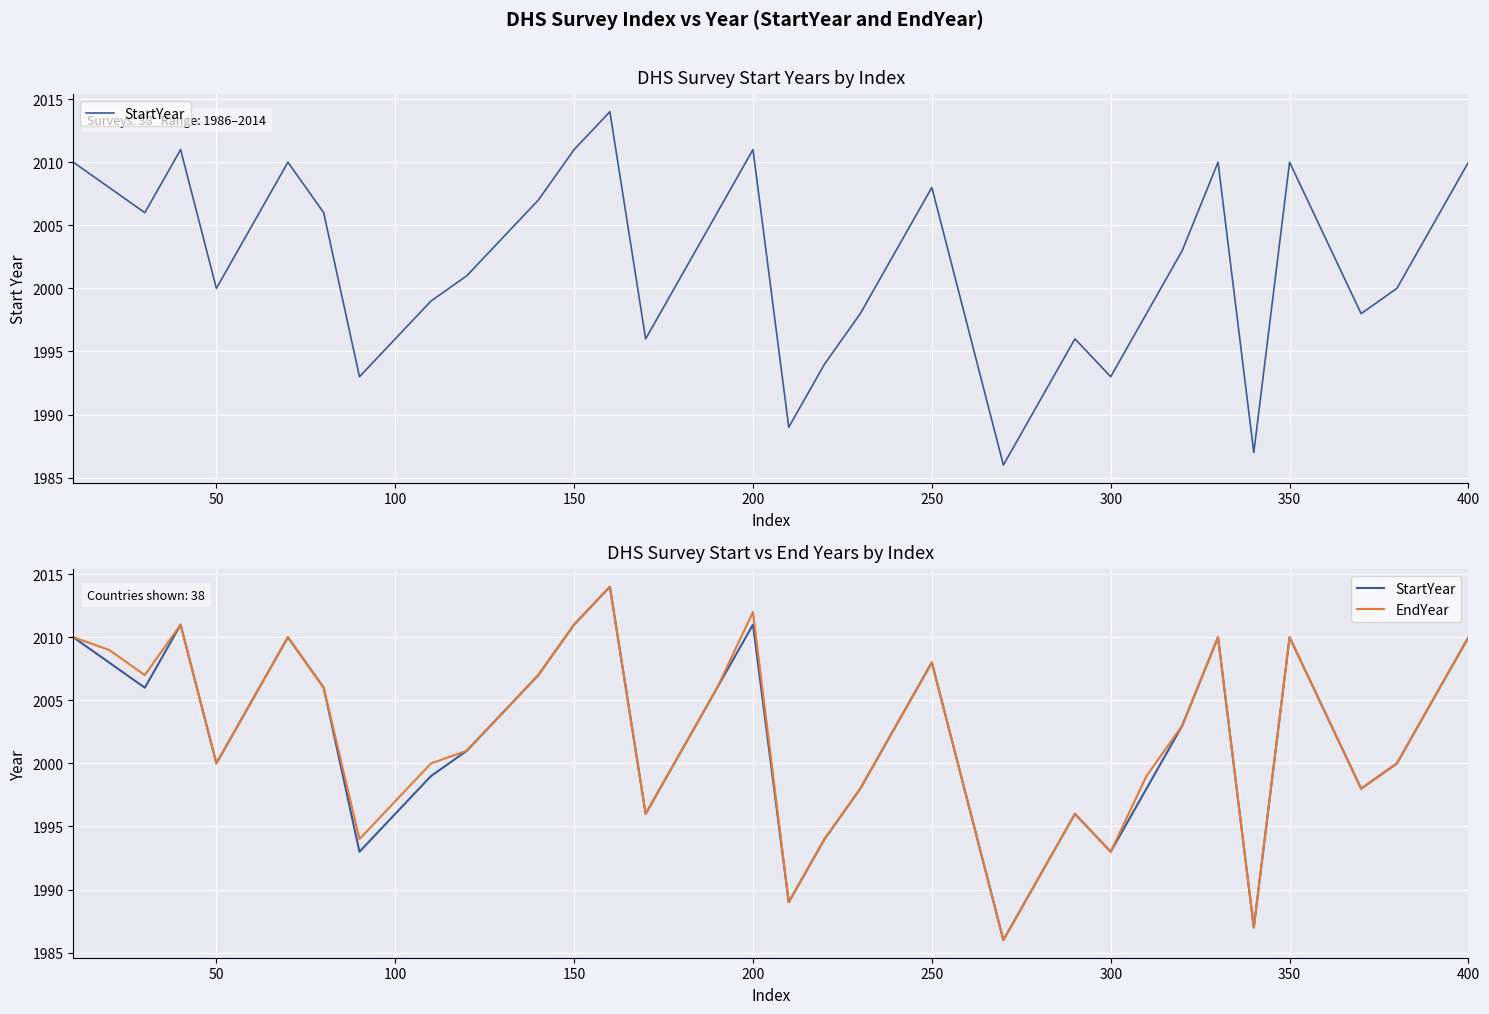

Is it true that EndYear equals 1055 at 30?

False